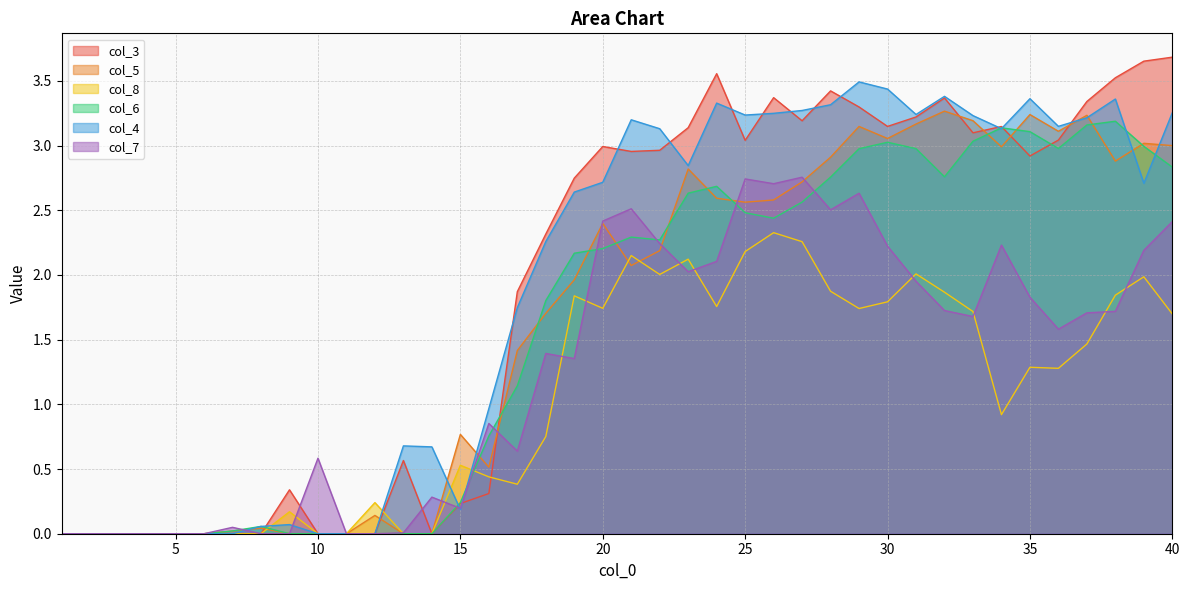

Reading left to right, list all the values displayed in this chart.

col_3: 1=0.0	2=0.0	3=0.0	4=0.0	5=0.0	6=0.0	7=0.0	8=0.0	9=0.3	10=0.0	11=0.0	12=0.0	13=0.6	14=0.0	15=0.2	16=0.3	17=1.9	18=2.3	19=2.7	20=3.0	21=3.0	22=3.0	23=3.1	24=3.6	25=3.0	26=3.4	27=3.2	28=3.4	29=3.3	30=3.1	31=3.2	32=3.4	33=3.1	34=3.1	35=2.9	36=3.0	37=3.3	38=3.5	39=3.7	40=3.7
col_5: 1=0.0	2=0.0	3=0.0	4=0.0	5=0.0	6=0.0	7=0.0	8=0.0	9=0.0	10=0.0	11=0.0	12=0.1	13=0.0	14=0.0	15=0.8	16=0.5	17=1.4	18=1.7	19=2.0	20=2.4	21=2.1	22=2.2	23=2.8	24=2.6	25=2.6	26=2.6	27=2.7	28=2.9	29=3.1	30=3.1	31=3.2	32=3.3	33=3.2	34=3.0	35=3.2	36=3.1	37=3.2	38=2.9	39=3.0	40=3.0
col_8: 1=0.0	2=0.0	3=0.0	4=0.0	5=0.0	6=0.0	7=0.0	8=0.0	9=0.2	10=0.0	11=0.0	12=0.2	13=0.0	14=0.0	15=0.5	16=0.4	17=0.4	18=0.8	19=1.8	20=1.7	21=2.1	22=2.0	23=2.1	24=1.8	25=2.2	26=2.3	27=2.3	28=1.9	29=1.7	30=1.8	31=2.0	32=1.9	33=1.7	34=0.9	35=1.3	36=1.3	37=1.5	38=1.8	39=2.0	40=1.7
col_6: 1=0.0	2=0.0	3=0.0	4=0.0	5=0.0	6=0.0	7=0.0	8=0.1	9=0.0	10=0.0	11=0.0	12=0.0	13=0.0	14=0.0	15=0.2	16=0.8	17=1.1	18=1.8	19=2.2	20=2.2	21=2.3	22=2.3	23=2.6	24=2.7	25=2.5	26=2.4	27=2.6	28=2.8	29=3.0	30=3.0	31=3.0	32=2.8	33=3.0	34=3.1	35=3.1	36=3.0	37=3.2	38=3.2	39=3.0	40=2.8
col_4: 1=0.0	2=0.0	3=0.0	4=0.0	5=0.0	6=0.0	7=0.0	8=0.1	9=0.1	10=0.0	11=0.0	12=0.0	13=0.7	14=0.7	15=0.2	16=1.0	17=1.7	18=2.3	19=2.6	20=2.7	21=3.2	22=3.1	23=2.8	24=3.3	25=3.2	26=3.2	27=3.3	28=3.3	29=3.5	30=3.4	31=3.2	32=3.4	33=3.2	34=3.1	35=3.4	36=3.1	37=3.2	38=3.4	39=2.7	40=3.3
col_7: 1=0.0	2=0.0	3=0.0	4=0.0	5=0.0	6=0.0	7=0.0	8=0.0	9=0.0	10=0.6	11=0.0	12=0.0	13=0.0	14=0.3	15=0.2	16=0.9	17=0.6	18=1.4	19=1.4	20=2.4	21=2.5	22=2.2	23=2.0	24=2.1	25=2.7	26=2.7	27=2.8	28=2.5	29=2.6	30=2.2	31=2.0	32=1.7	33=1.7	34=2.2	35=1.8	36=1.6	37=1.7	38=1.7	39=2.2	40=2.4